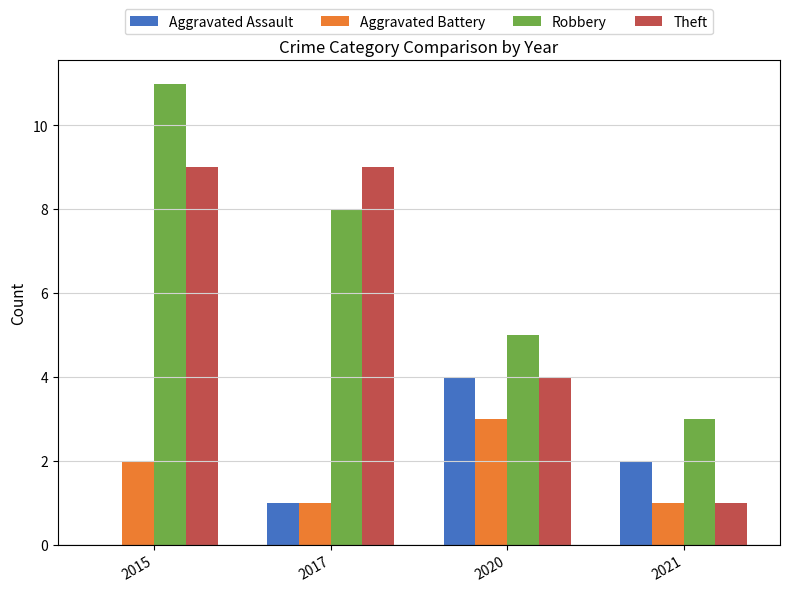

What is the sum of all Aggravated Assault values?

7